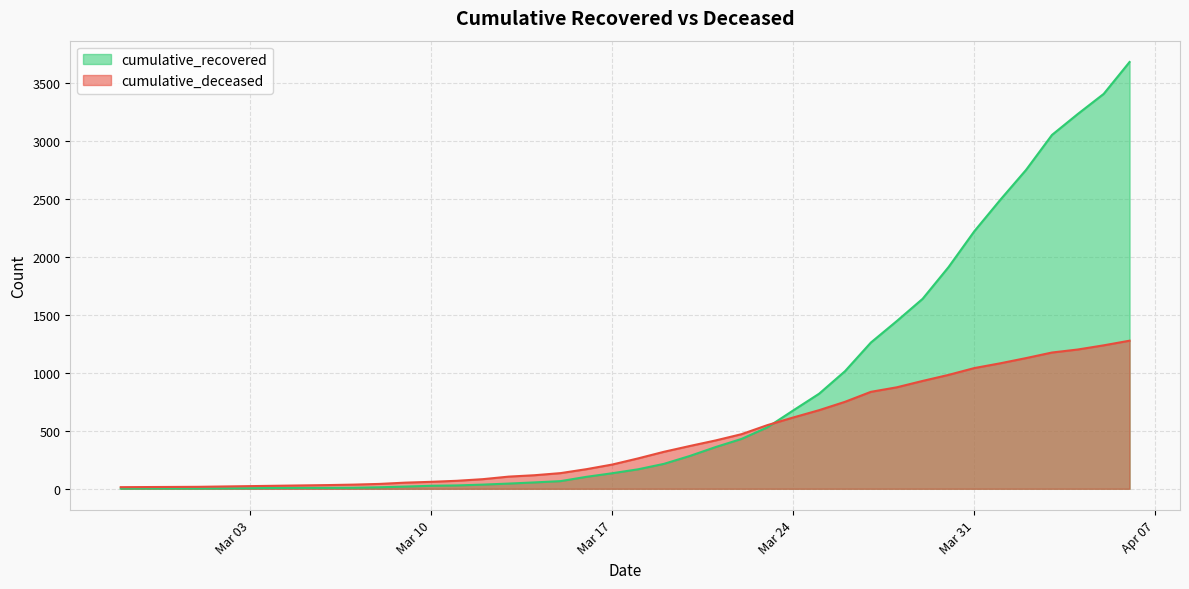

Which series has the largest total across all categories?

cumulative_recovered